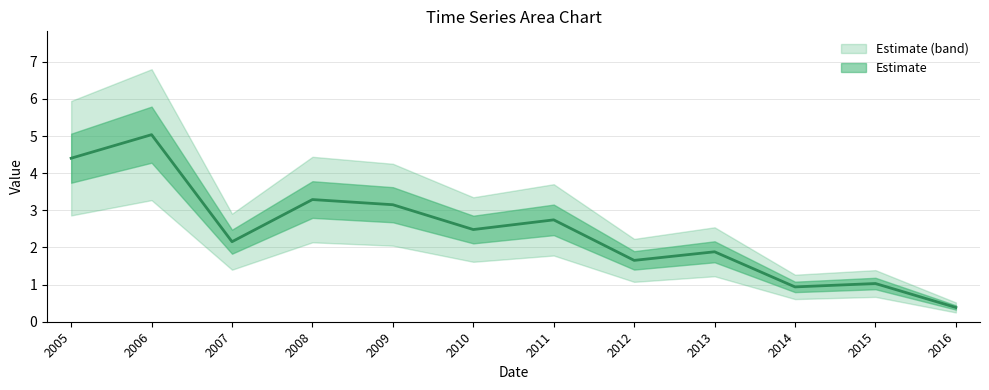

List the labels in order of value, largest first.

2006, 2005, 2008, 2009, 2011, 2010, 2007, 2013, 2012, 2015, 2014, 2016